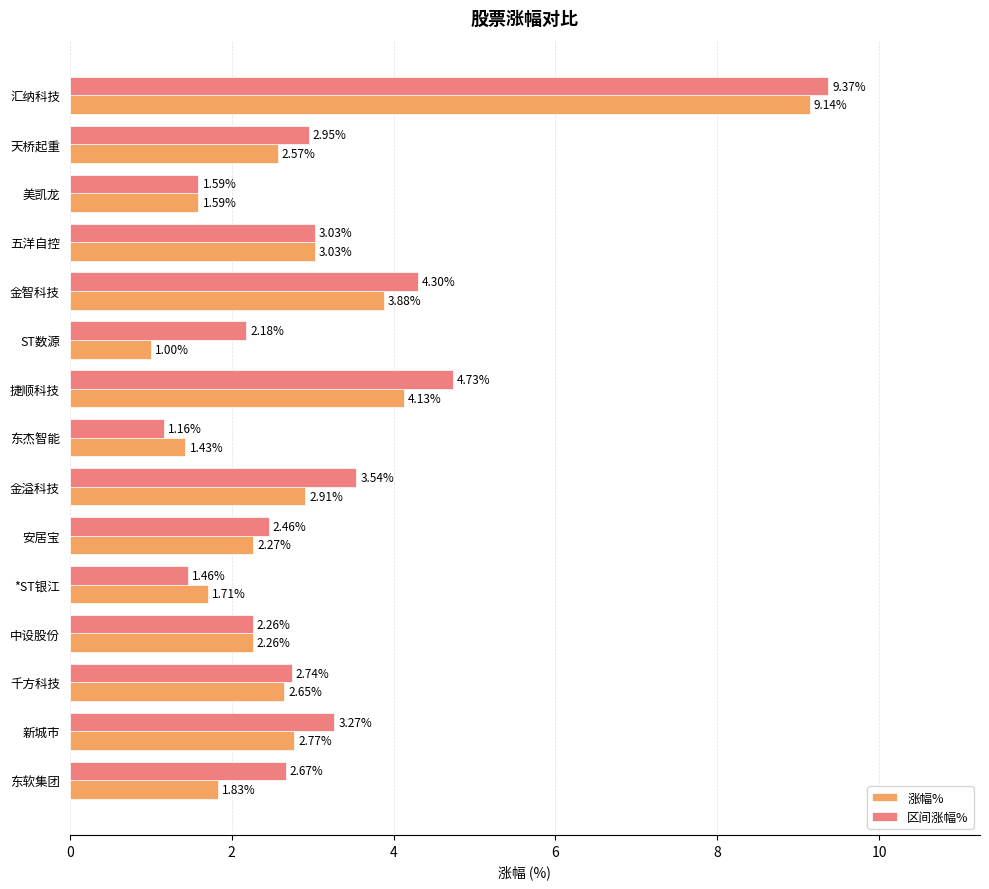

Which series changed the most between 汇纳科技 and 五洋自控?

区间涨幅%